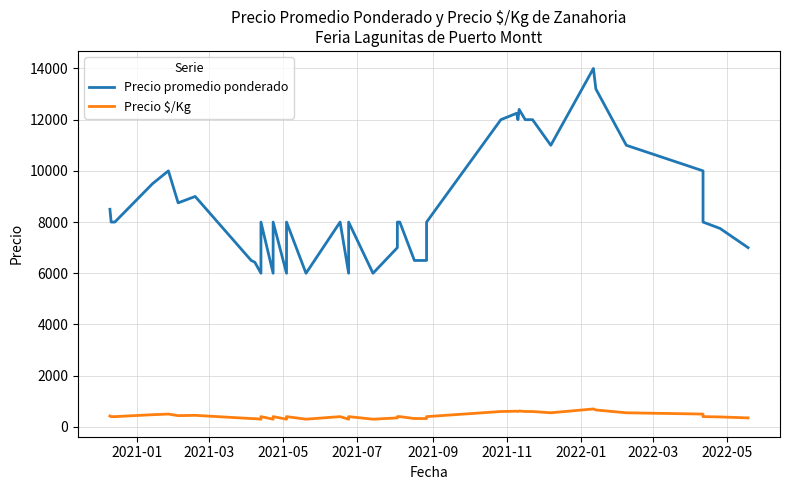

True or false: Precio $/Kg and Precio promedio ponderado intersect in this chart.

False